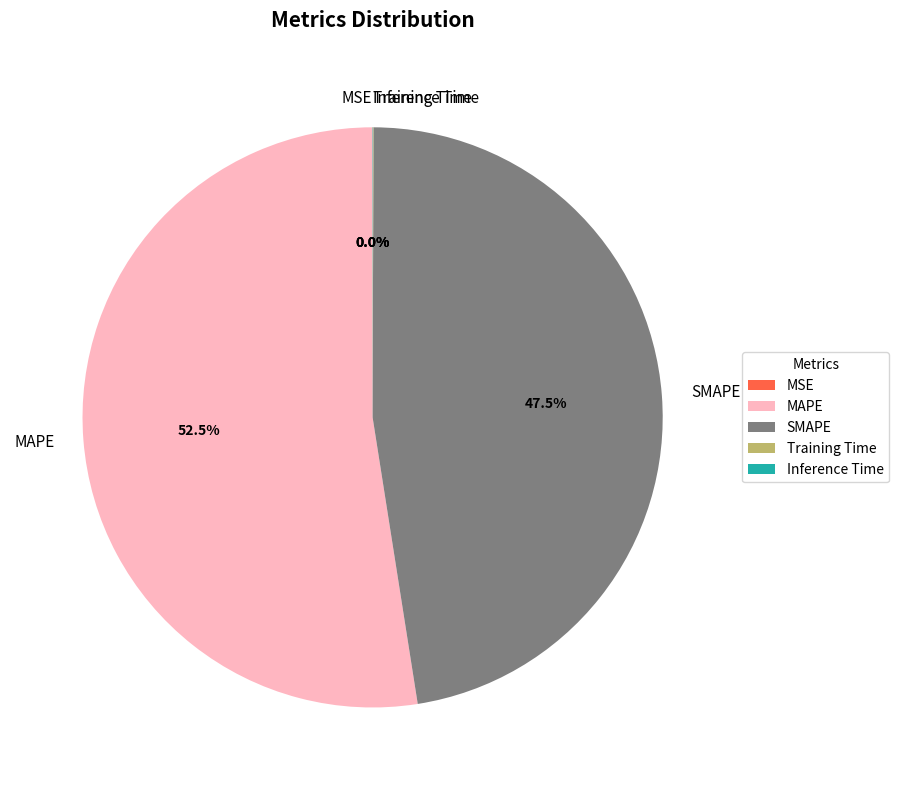

Between MAPE and SMAPE, which is larger?

MAPE